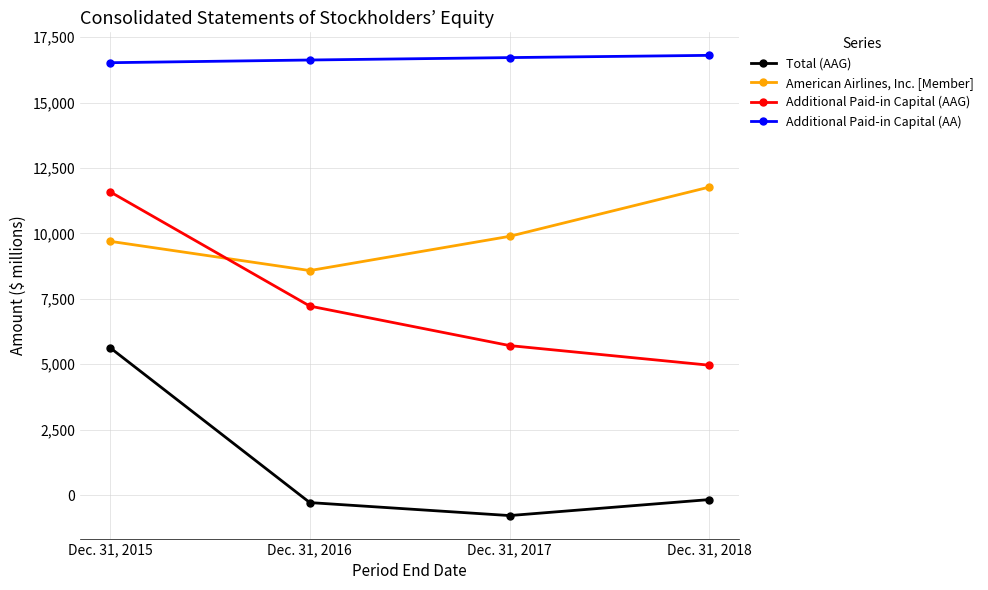

Is this an area chart (filled region under the line)?

No